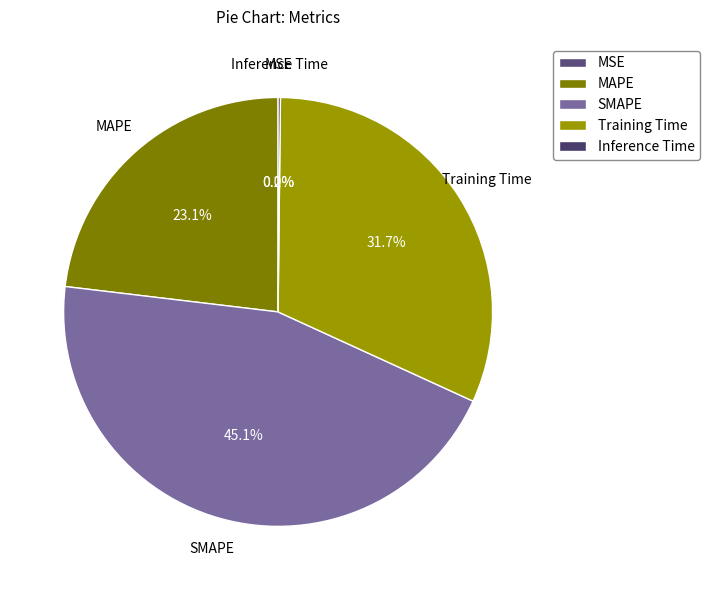

Is there any slice that represents more than half of the pie?

No